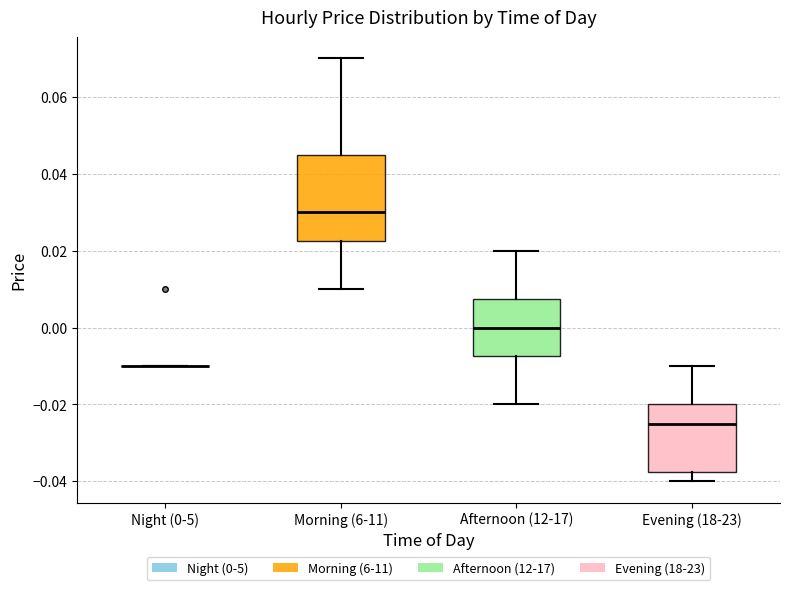

Where does the median line of the box for Morning (6-11) sit on the y-axis? The values are not printed on the chart, so give them approximately, as read against the axis.

0.030